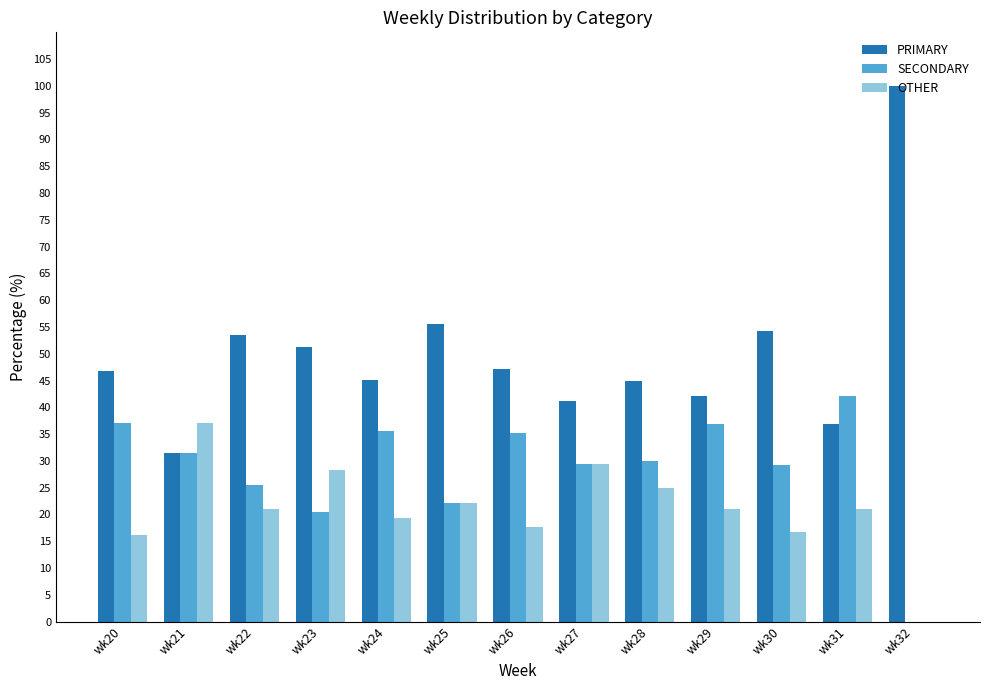

Does the chart contain stacked bars?

No